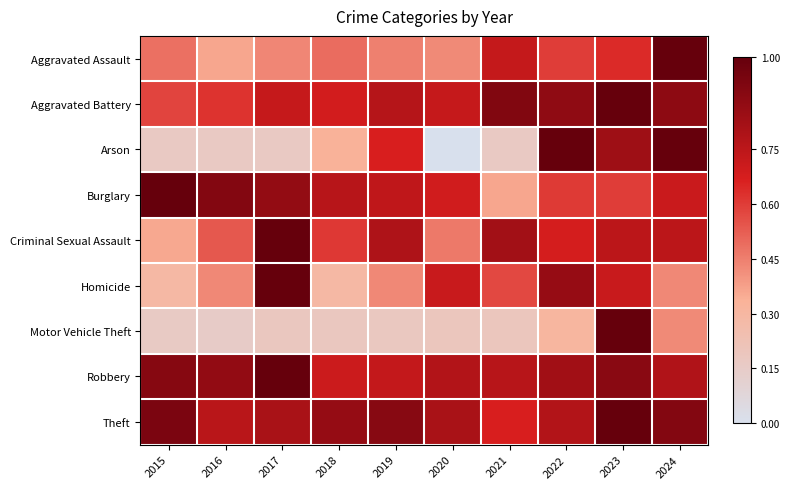

Reading right to left, list all the values displayed in this chart.

Aggravated Assault: 2024=1.0	2023=0.6	2022=0.6	2021=0.7	2020=0.4	2019=0.4	2018=0.5	2017=0.4	2016=0.4	2015=0.5
Aggravated Battery: 2024=0.9	2023=1.0	2022=0.9	2021=0.9	2020=0.7	2019=0.8	2018=0.7	2017=0.7	2016=0.6	2015=0.6
Arson: 2024=1.0	2023=0.8	2022=1.0	2021=0.2	2020=0.0	2019=0.7	2018=0.3	2017=0.2	2016=0.2	2015=0.2
Burglary: 2024=0.7	2023=0.6	2022=0.6	2021=0.4	2020=0.7	2019=0.7	2018=0.8	2017=0.9	2016=0.9	2015=1.0
Criminal Sexual Assault: 2024=0.8	2023=0.8	2022=0.7	2021=0.8	2020=0.5	2019=0.8	2018=0.6	2017=1.0	2016=0.5	2015=0.4
Homicide: 2024=0.4	2023=0.7	2022=0.9	2021=0.6	2020=0.7	2019=0.4	2018=0.3	2017=1.0	2016=0.4	2015=0.3
Motor Vehicle Theft: 2024=0.4	2023=1.0	2022=0.3	2021=0.2	2020=0.2	2019=0.2	2018=0.2	2017=0.2	2016=0.2	2015=0.2
Robbery: 2024=0.8	2023=0.9	2022=0.8	2021=0.8	2020=0.8	2019=0.7	2018=0.7	2017=1.0	2016=0.9	2015=0.9
Theft: 2024=0.9	2023=1.0	2022=0.8	2021=0.7	2020=0.8	2019=0.9	2018=0.9	2017=0.8	2016=0.8	2015=0.9